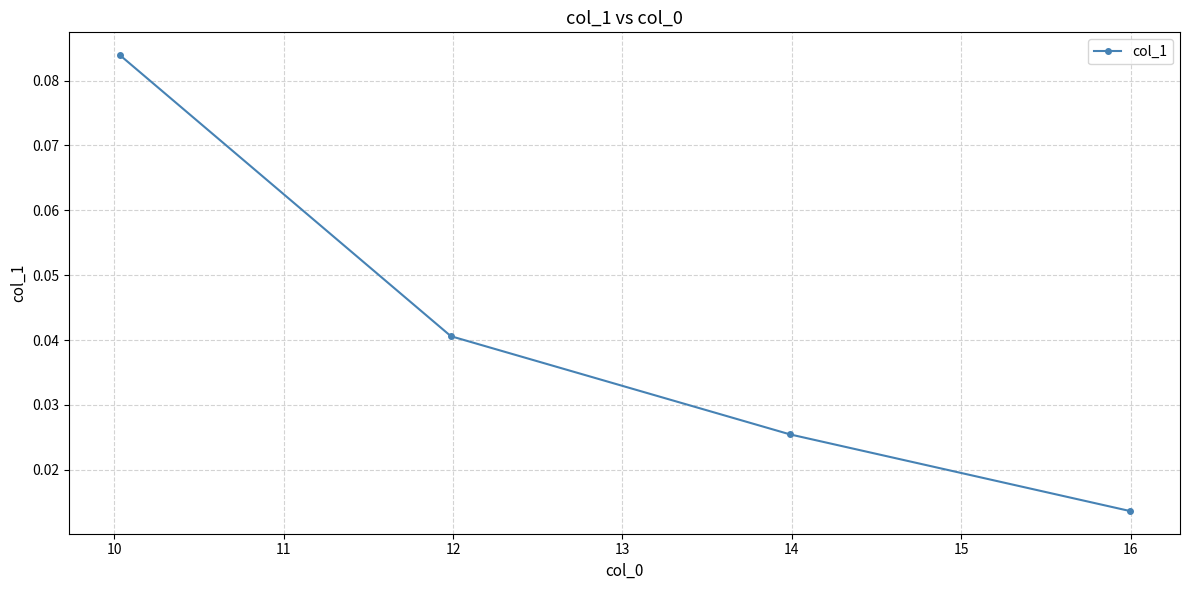

Count the values in the range 0 to 1.

4